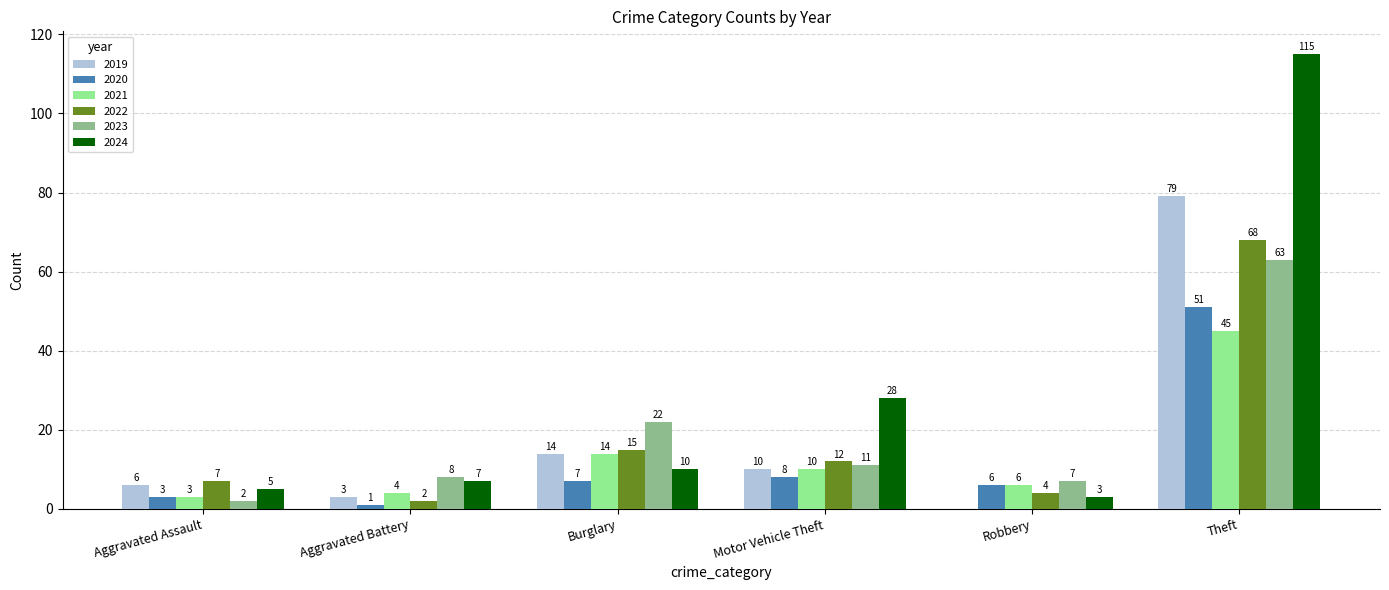

Is the value of 2024 at Burglary greater than the value of 2022 at Theft?

No